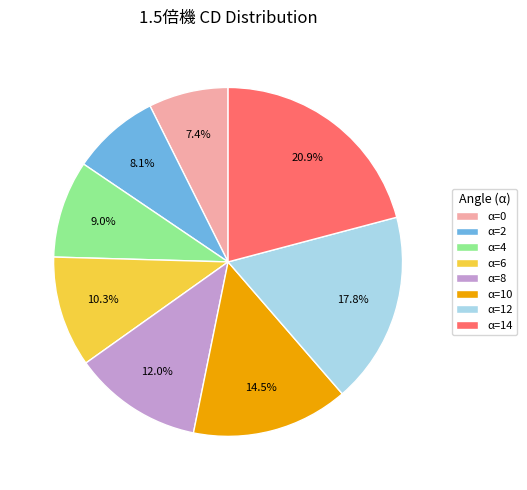

Which has a higher value, α=2 or α=4?

α=4